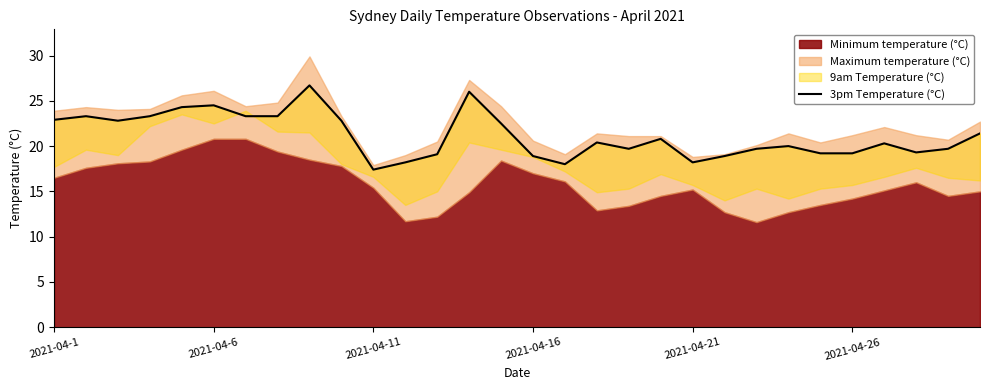

How many lines are shown in the chart?

1